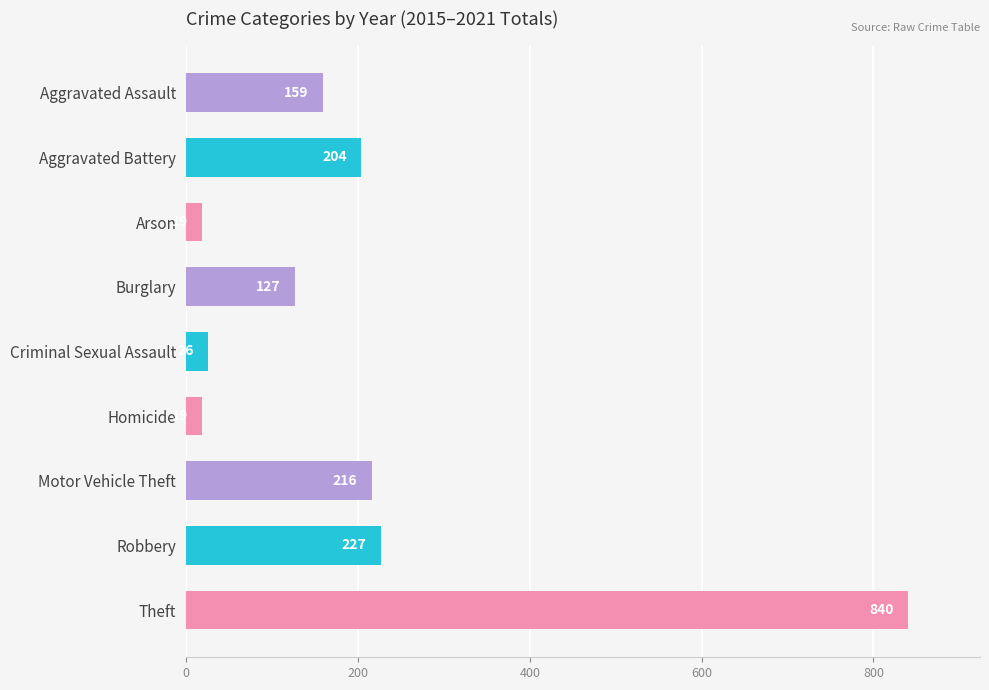

What is the approximate value at Criminal Sexual Assault, to the nearest 10?

30